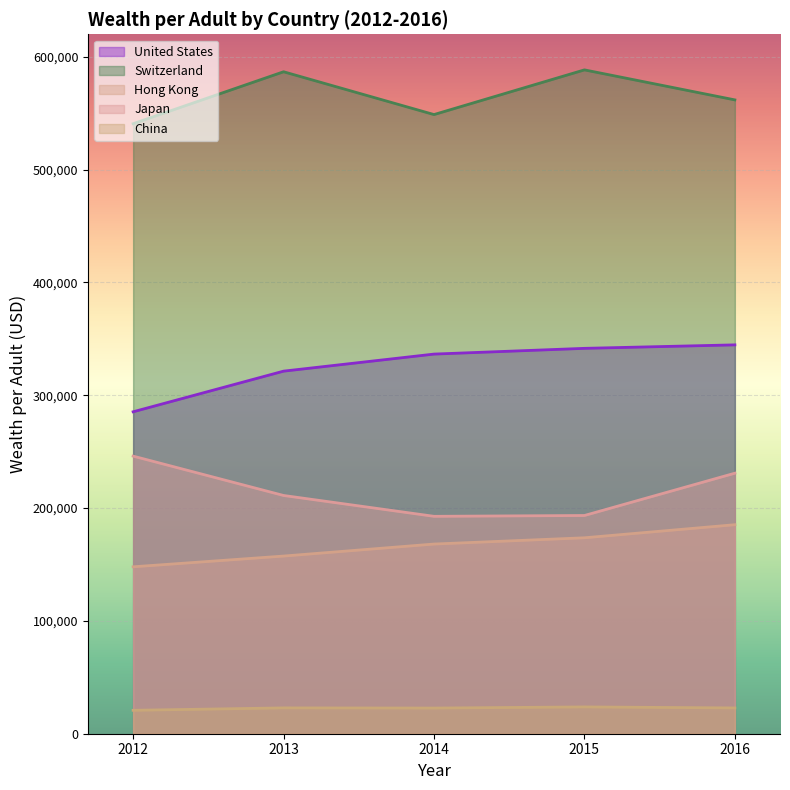

What is the value of the China point at the 3rd from the left?

22753